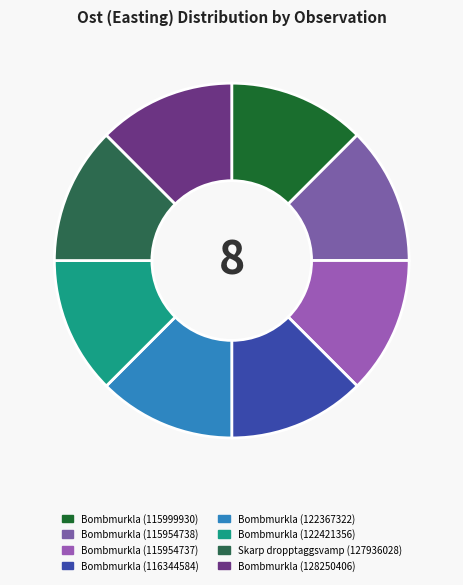

How many segments does this pie chart have?

8